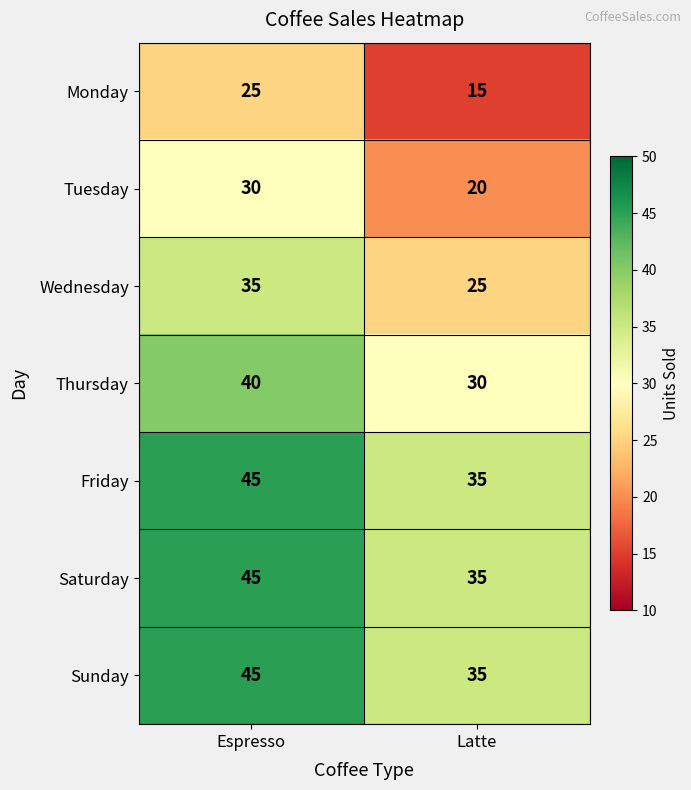

At which category is the sum across all series the highest?

Espresso